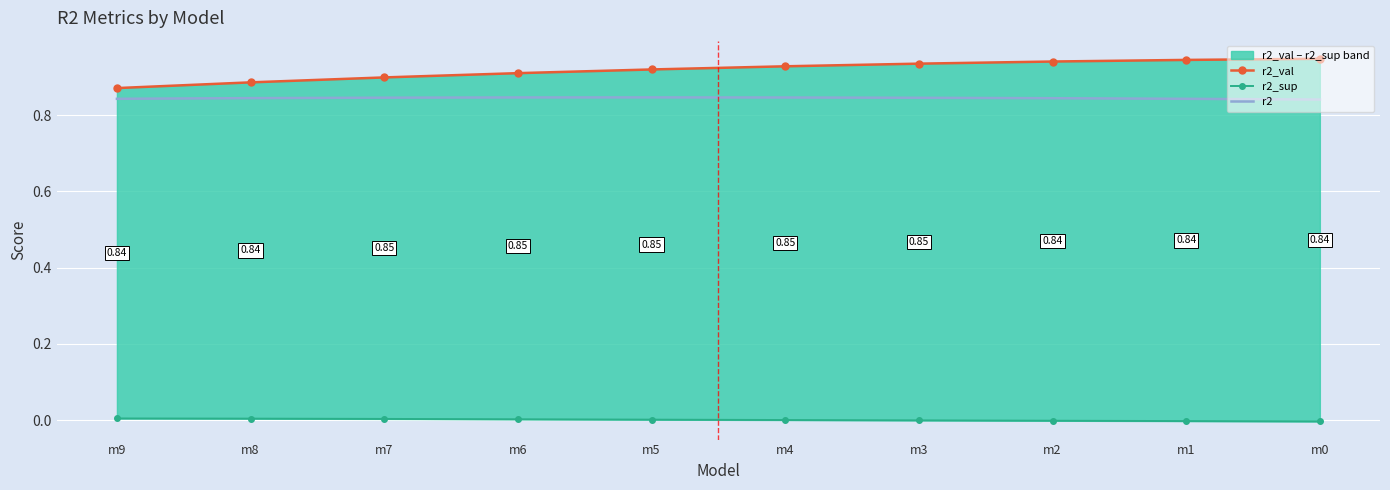

Is the value of r2_val at m0 greater than the value of r2_sup at m4?

Yes